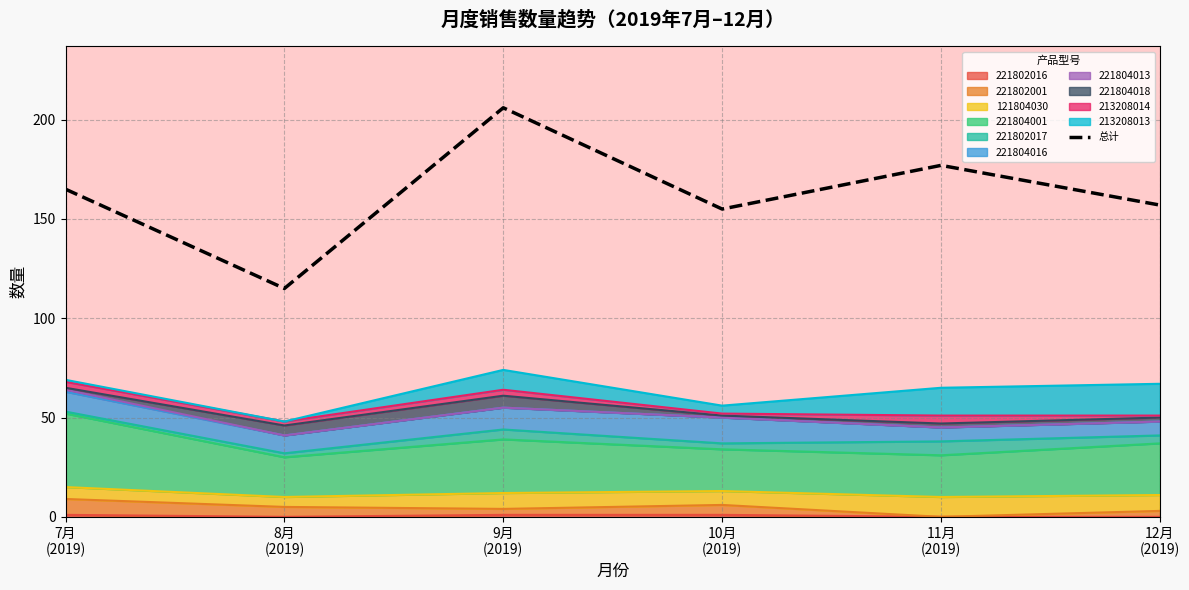

What is the value of the 5th point from the left?

177